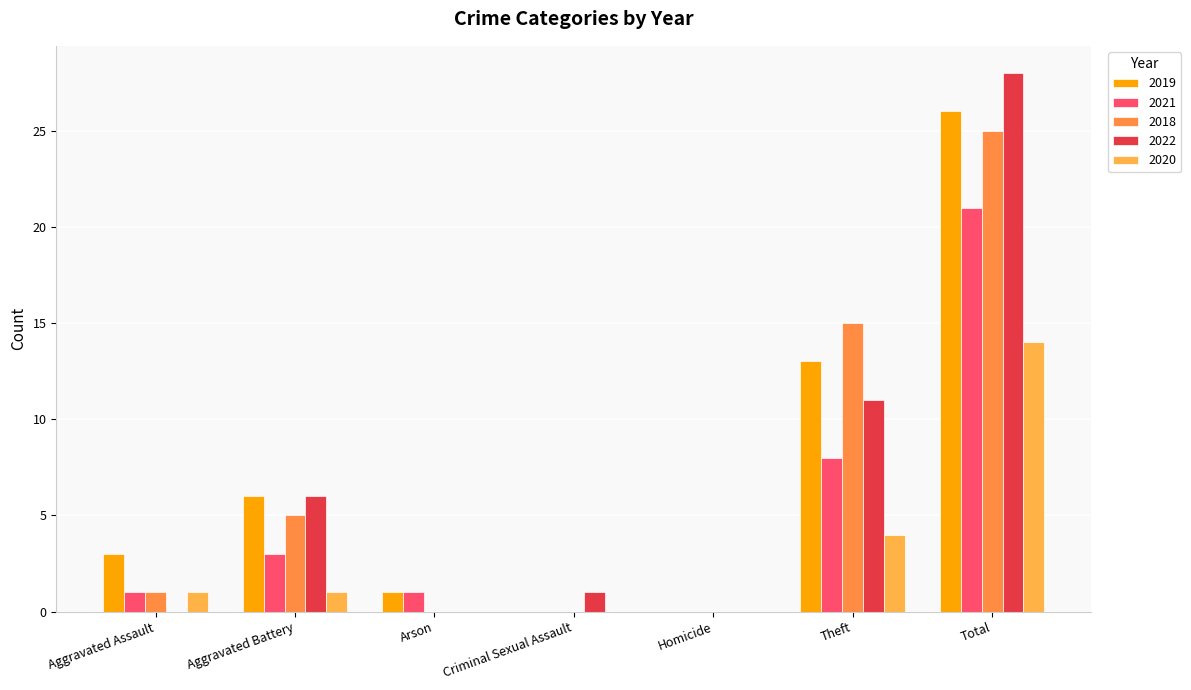

Reading left to right, extract all data points from this chart.

2019: Aggravated Assault=3	Aggravated Battery=6	Arson=1	Criminal Sexual Assault=0	Homicide=0	Theft=13	Total=26
2021: Aggravated Assault=1	Aggravated Battery=3	Arson=1	Criminal Sexual Assault=0	Homicide=0	Theft=8	Total=21
2018: Aggravated Assault=1	Aggravated Battery=5	Arson=0	Criminal Sexual Assault=0	Homicide=0	Theft=15	Total=25
2022: Aggravated Assault=0	Aggravated Battery=6	Arson=0	Criminal Sexual Assault=1	Homicide=0	Theft=11	Total=28
2020: Aggravated Assault=1	Aggravated Battery=1	Arson=0	Criminal Sexual Assault=0	Homicide=0	Theft=4	Total=14